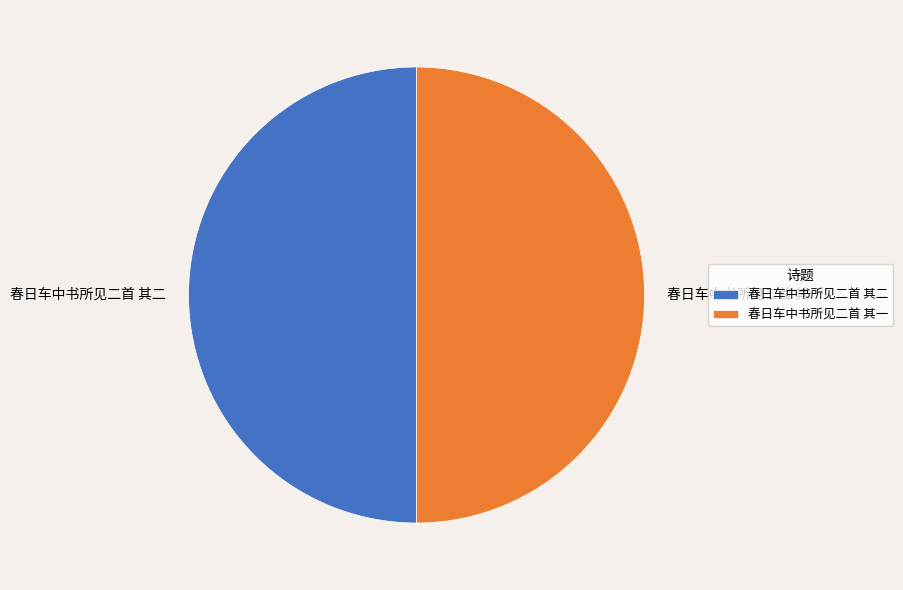

The 春日车中书所见二首 其二 slice represents 64% of the pie. True or false?

False